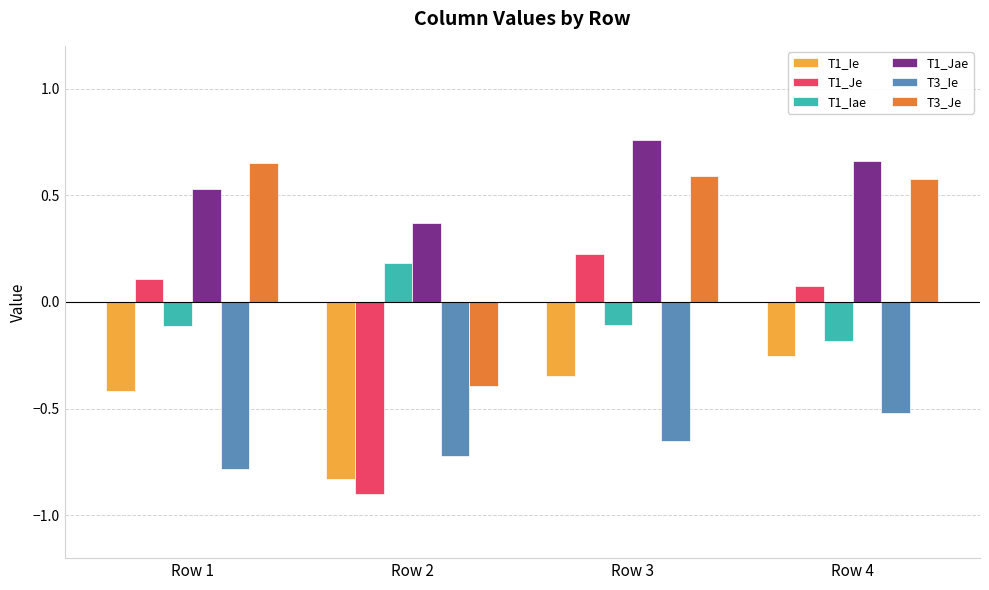

Is the value of T1_Iae at Row 4 greater than the value of T3_Je at Row 3?

No